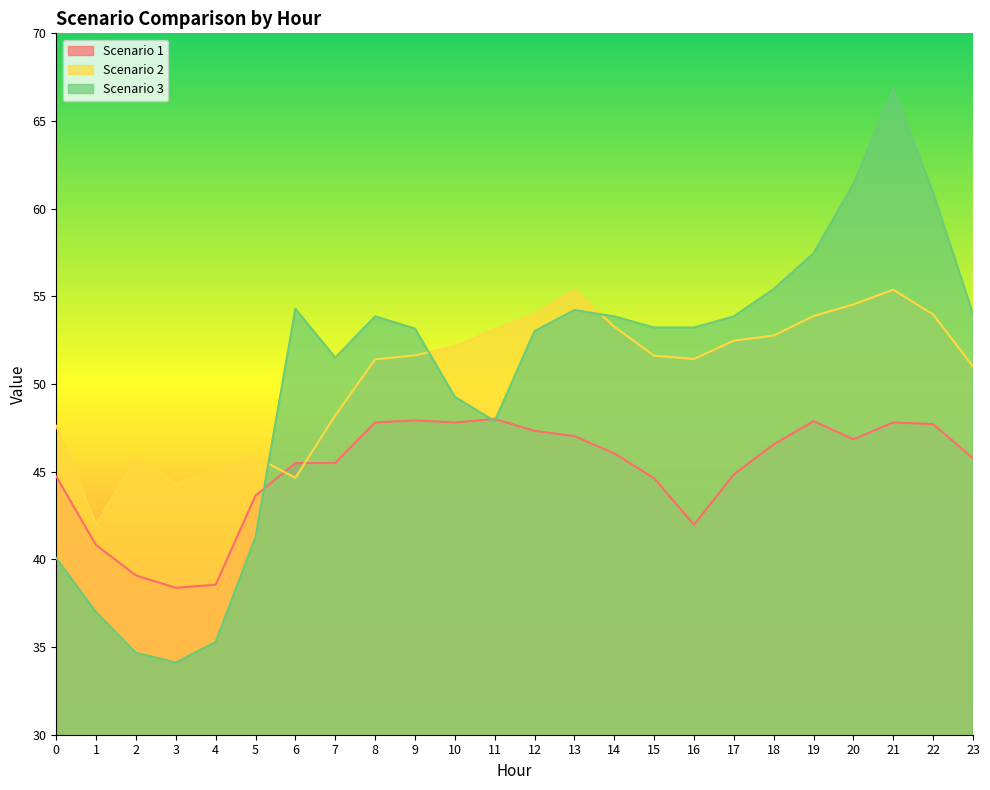

Does the chart have visible grid lines?

No